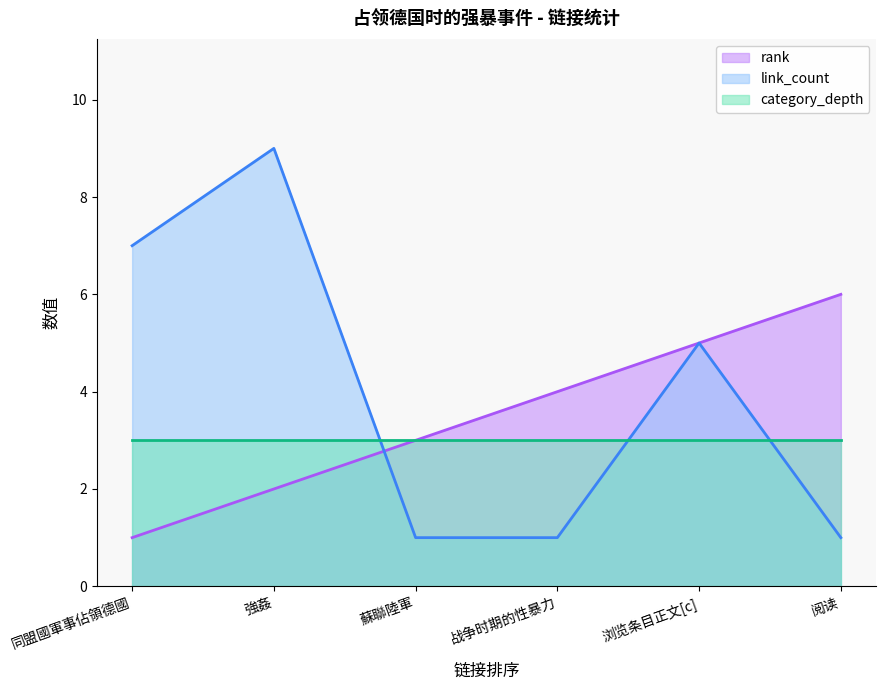

True or false: rank has more than 1 interior local peaks.

False